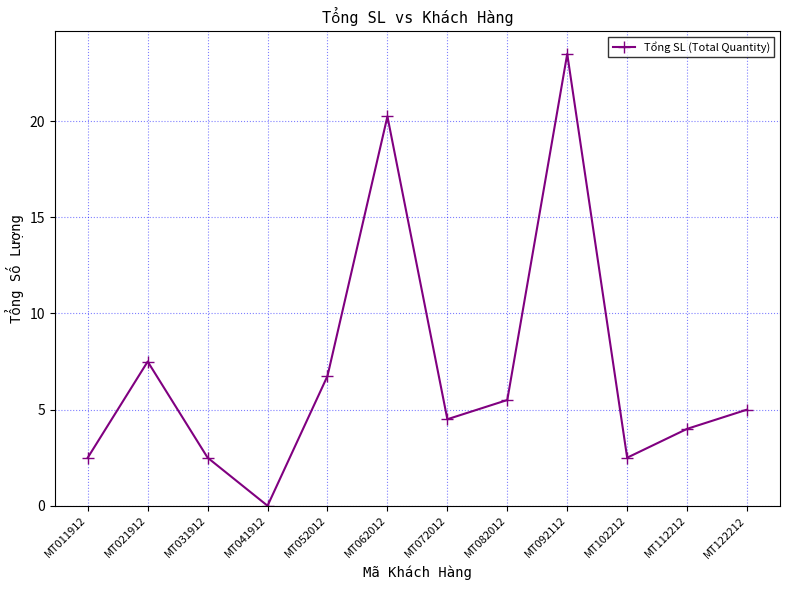

Between MT072012 and MT092112, which is larger?

MT092112